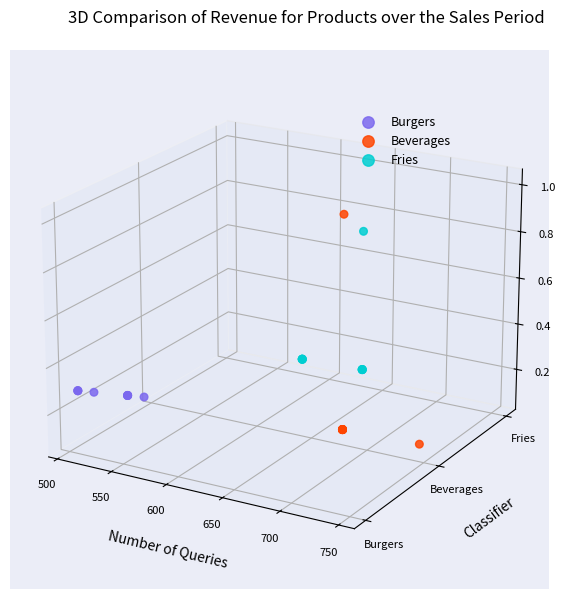

Which series contains the highest Y value?

Beverages